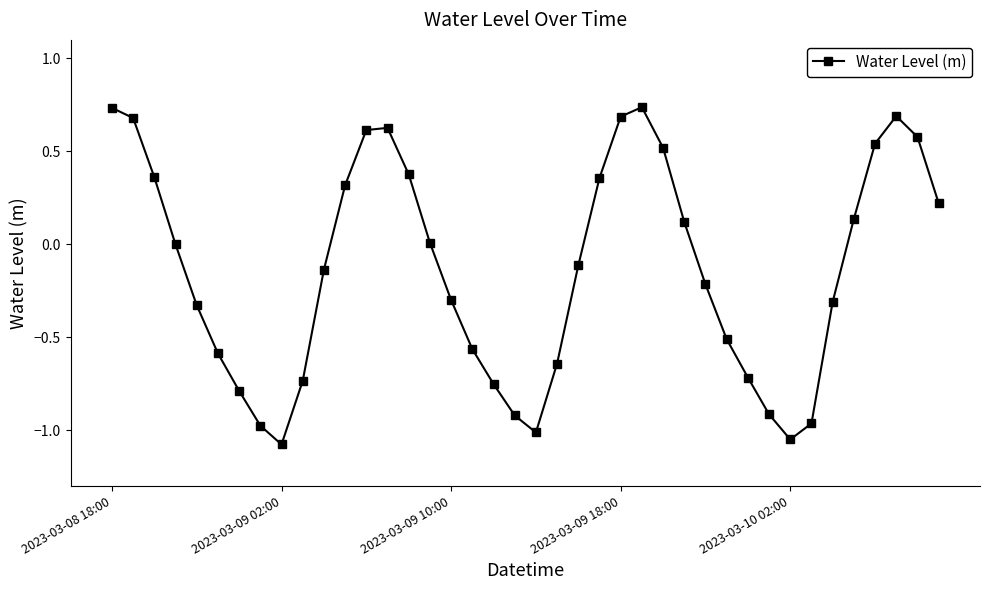

What is the smallest value displayed?

-1.1